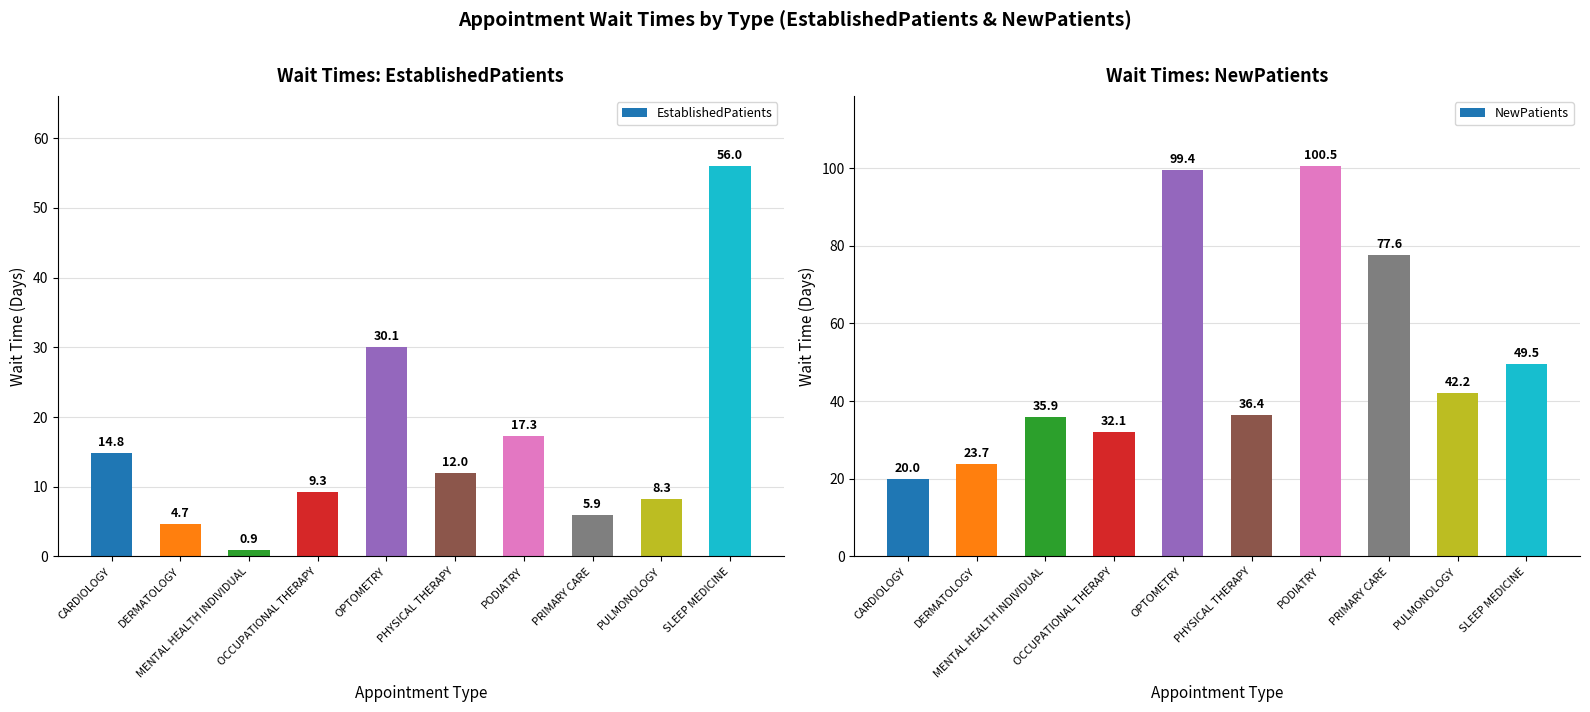

True or false: EstablishedPatients has a value of 27.4 at PODIATRY.

False